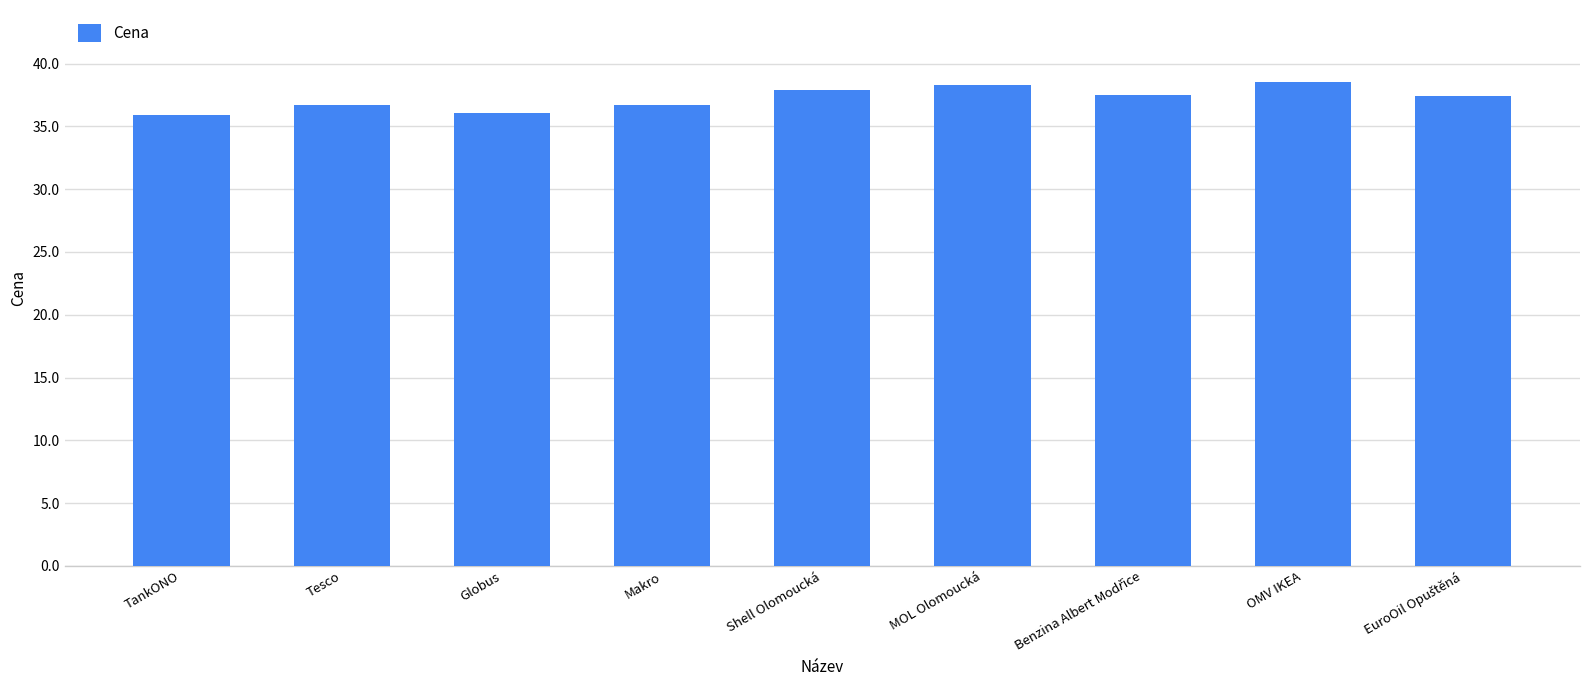

What is the maximum value shown in the chart?

38.5